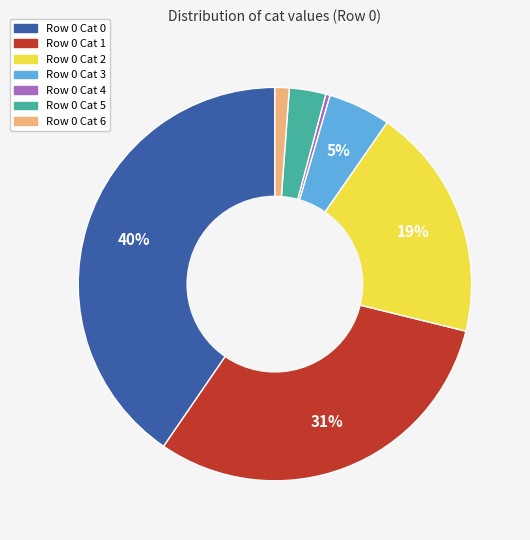

To the nearest percent, what portion does Row 0 Cat 0 represent?

40%